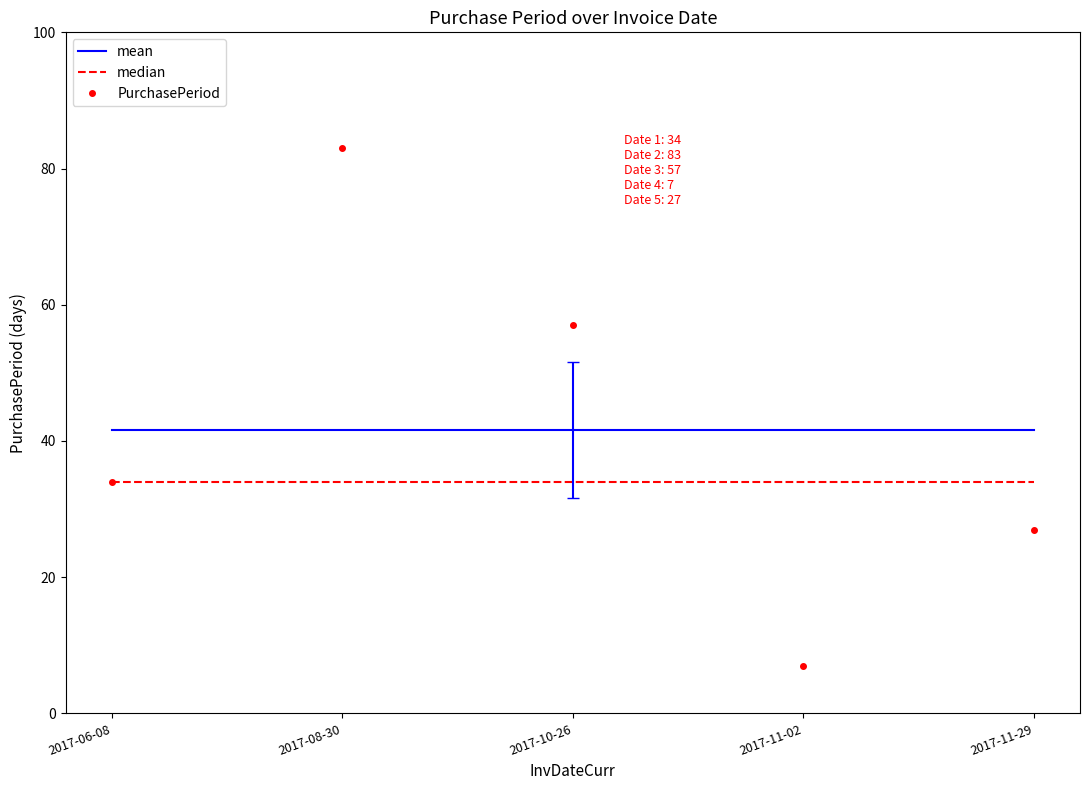

Reading left to right, transcribe all the data shown in this chart.

mean: 2017-06-08=41.6	2017-08-30=41.6	2017-10-26=41.6	2017-11-02=41.6	2017-11-29=41.6
median: 2017-06-08=34.0	2017-08-30=34.0	2017-10-26=34.0	2017-11-02=34.0	2017-11-29=34.0
PurchasePeriod: 2017-06-08=34.0	2017-08-30=83.0	2017-10-26=57.0	2017-11-02=7.0	2017-11-29=27.0